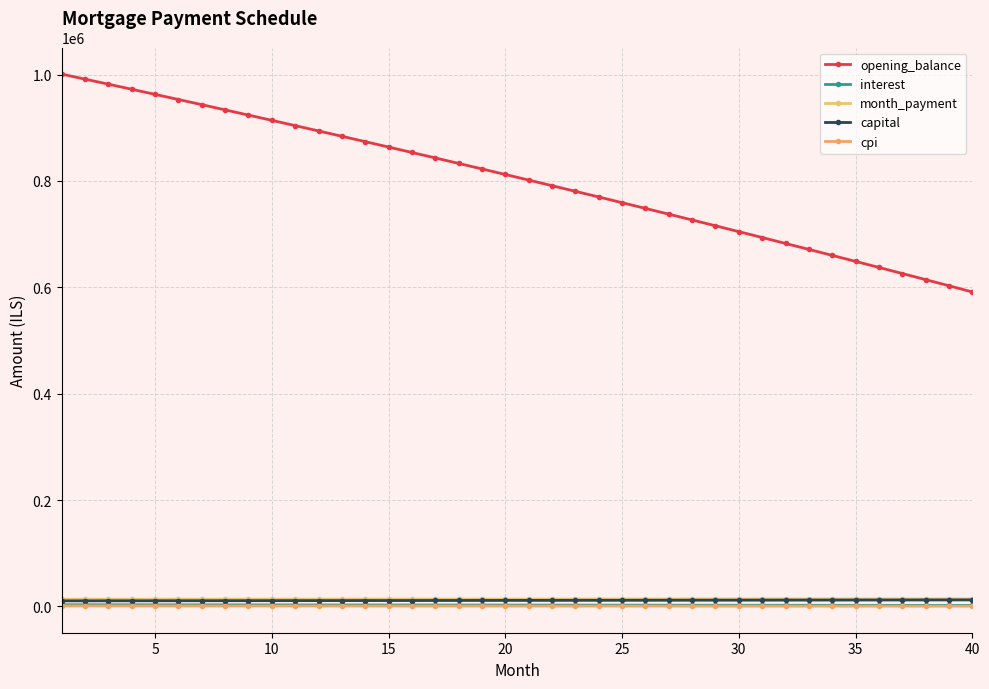

True or false: capital and opening_balance cross at least once.

False